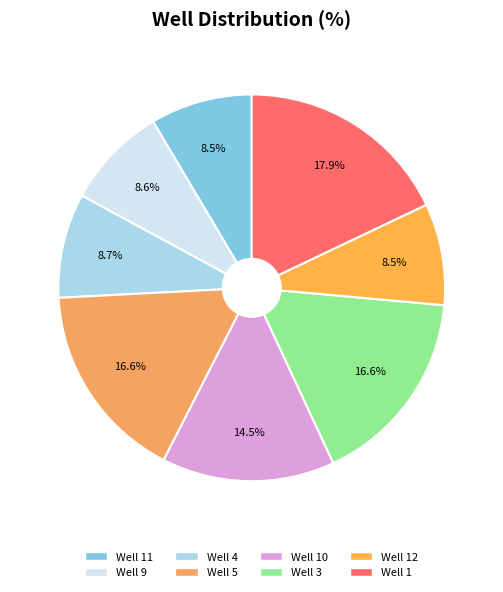

True or false: Well 5 accounts for 22% of the total.

False